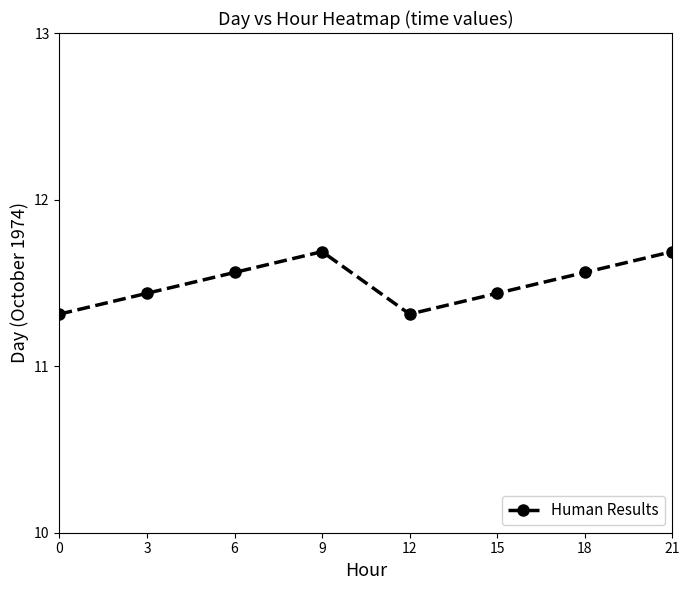

Count the number of data series in this chart.

1